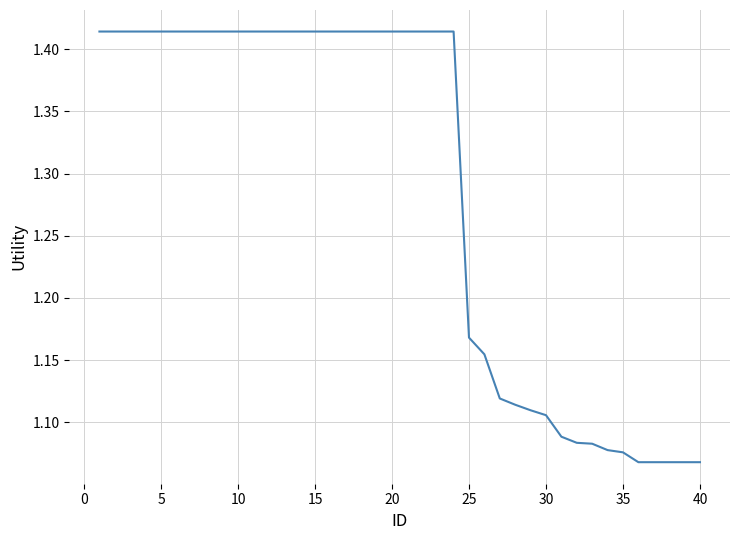

What is the maximum value shown in the chart?

1.4